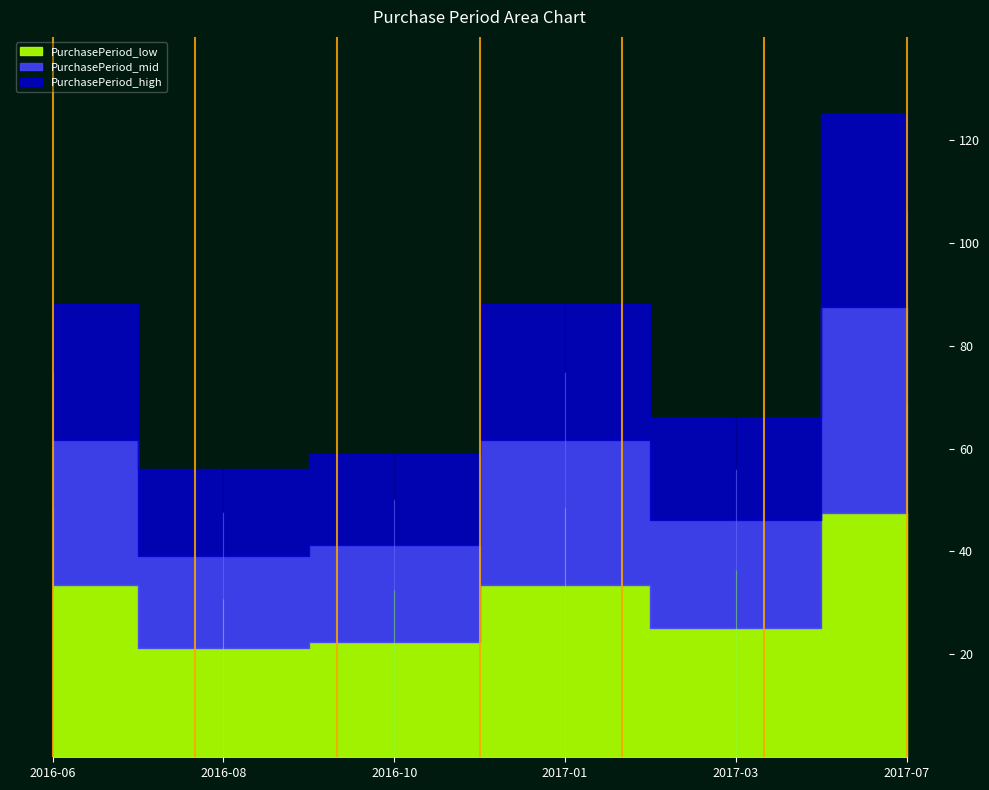

At which category does the data reach its first local valley?

2016-08-15